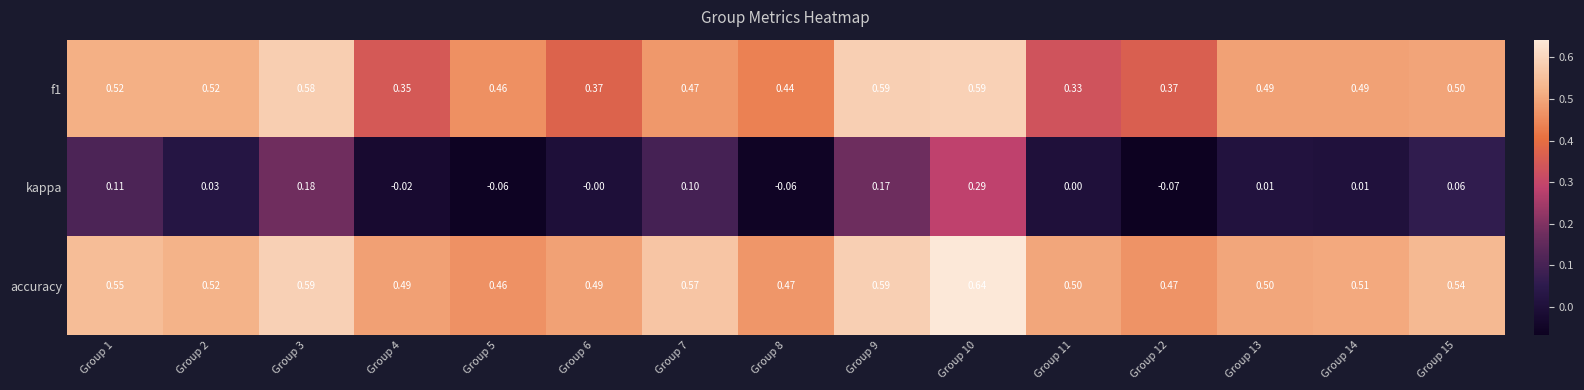

Which series has the largest total across all categories?

accuracy